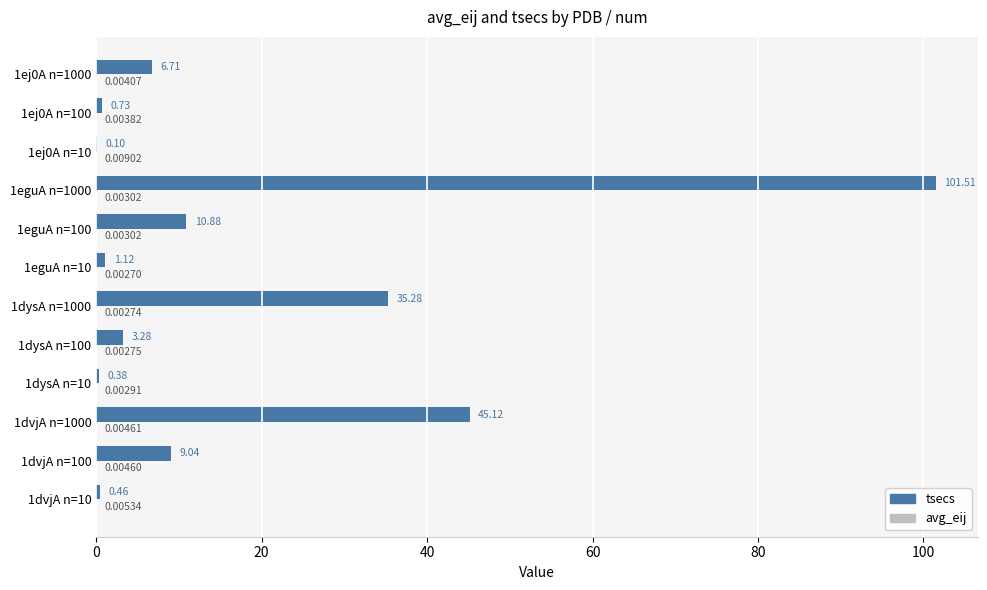

Between 1dvjA n=100 and 1ej0A n=10, which series saw the biggest shift?

tsecs